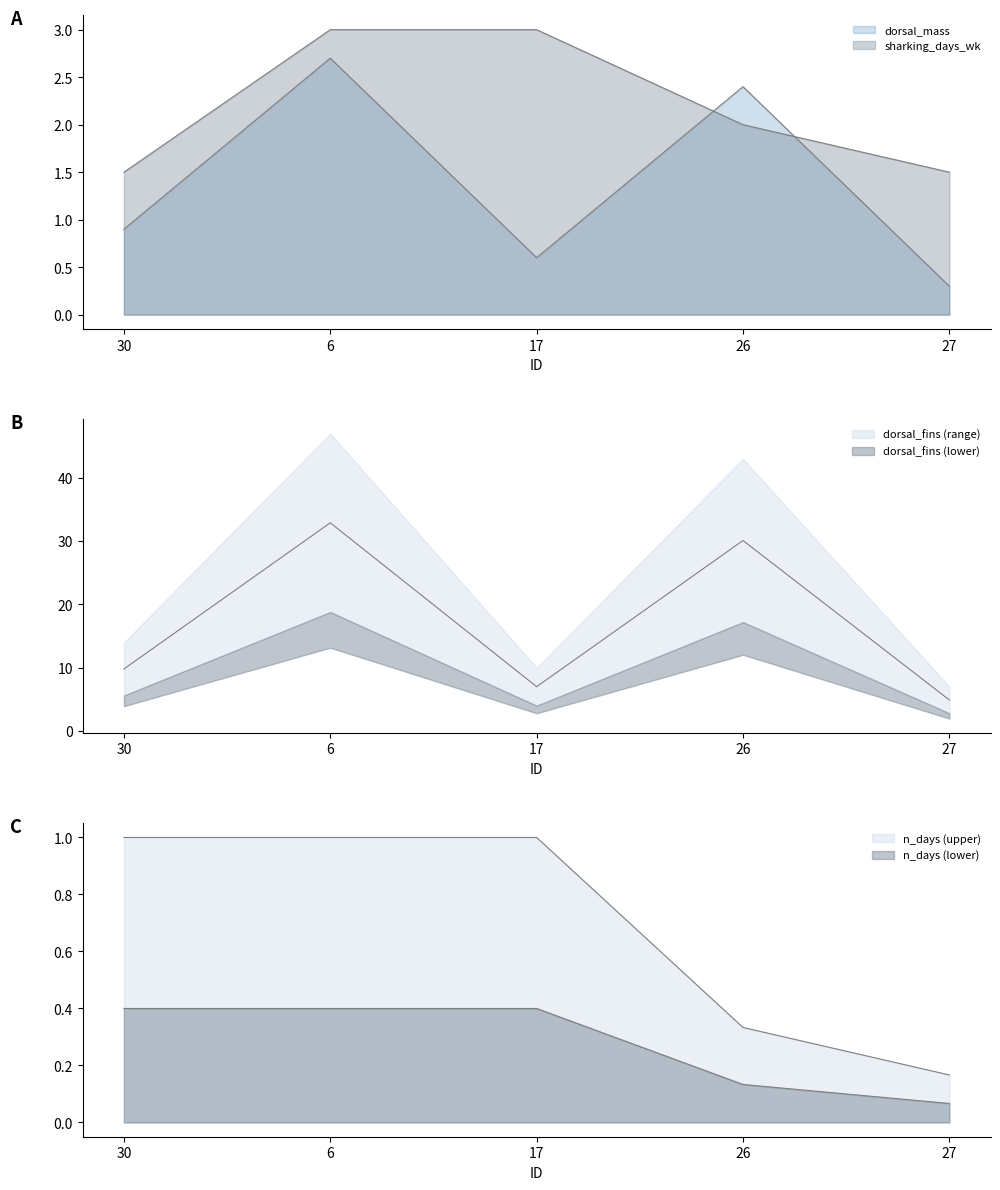

The n_days series shows 1.6 at 30. True or false?

False